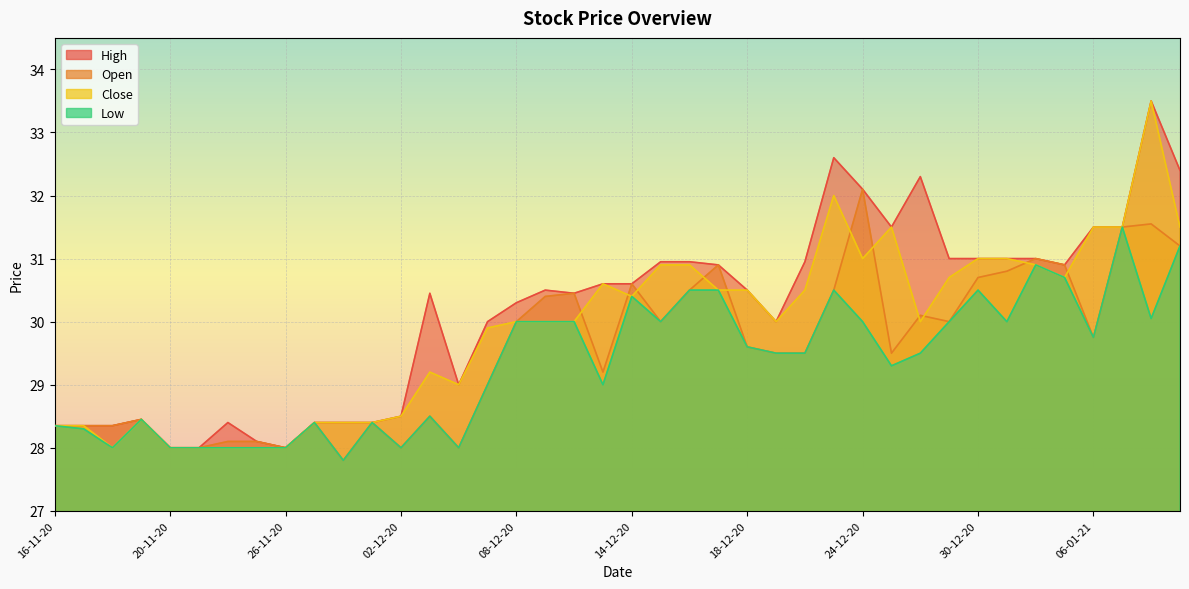

What is the sum of all Open values?

1182.0